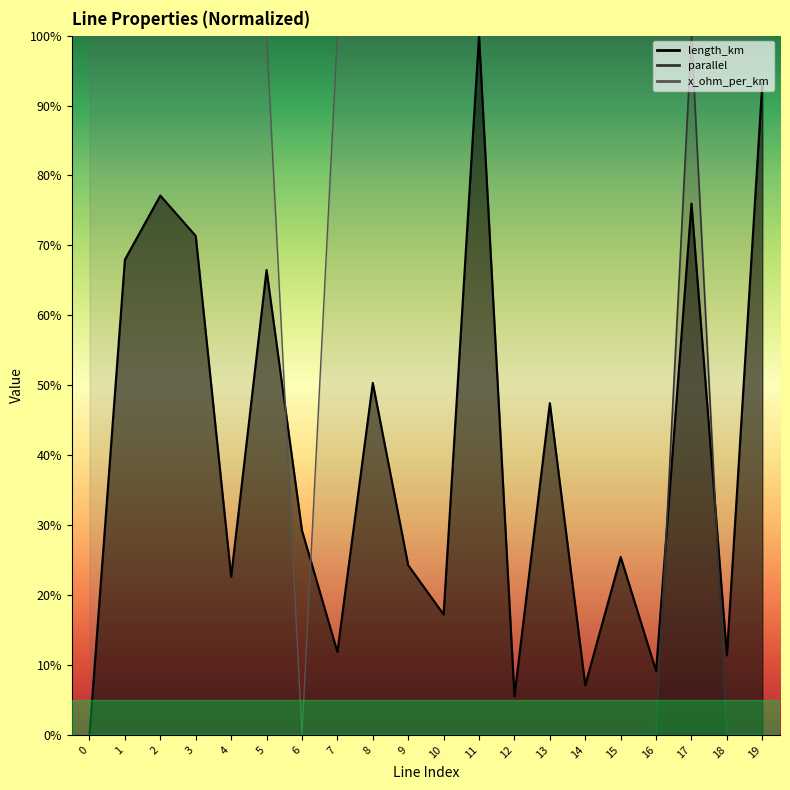

What is the sum of all length_km values?

8.1